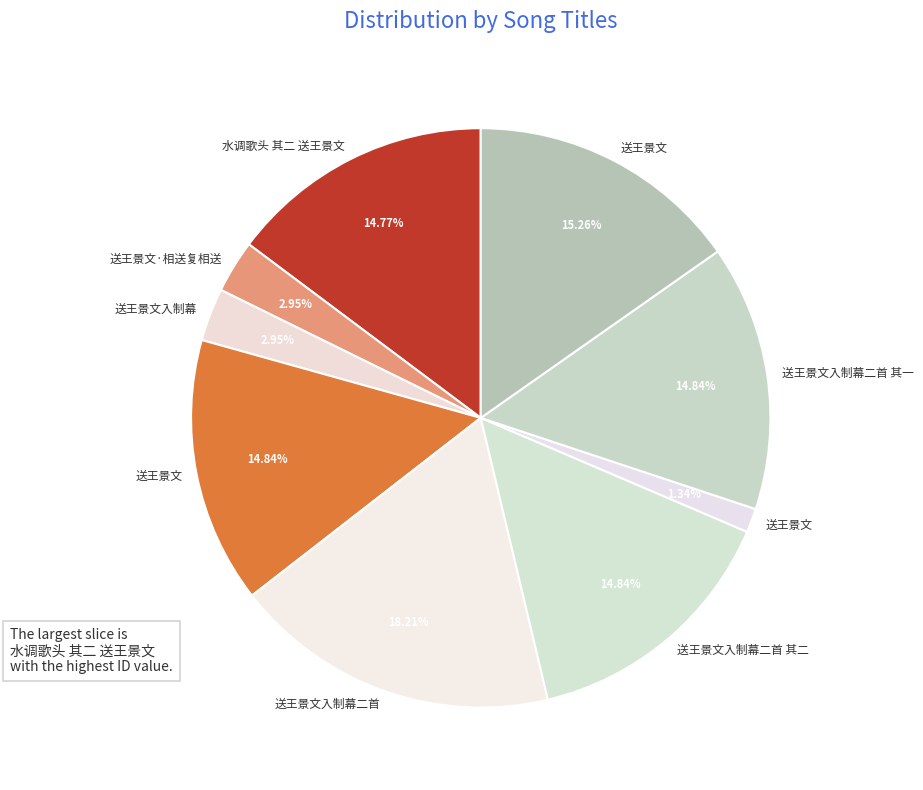

How many slices are in this pie chart?

9